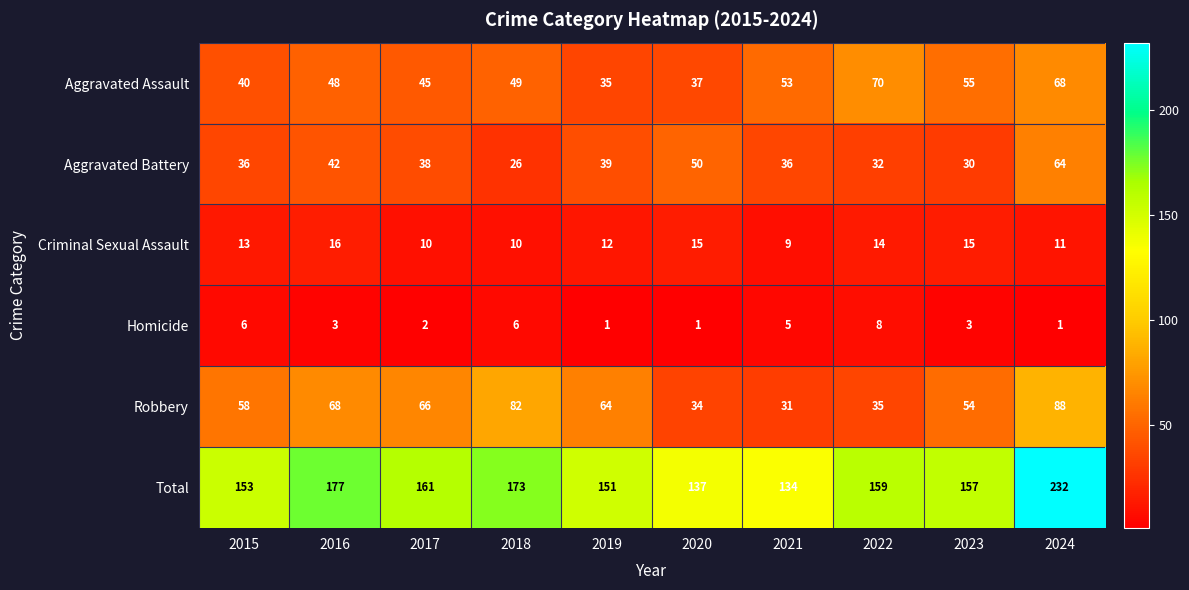

What is the approximate value of Total at 2023, to the nearest 5?

155